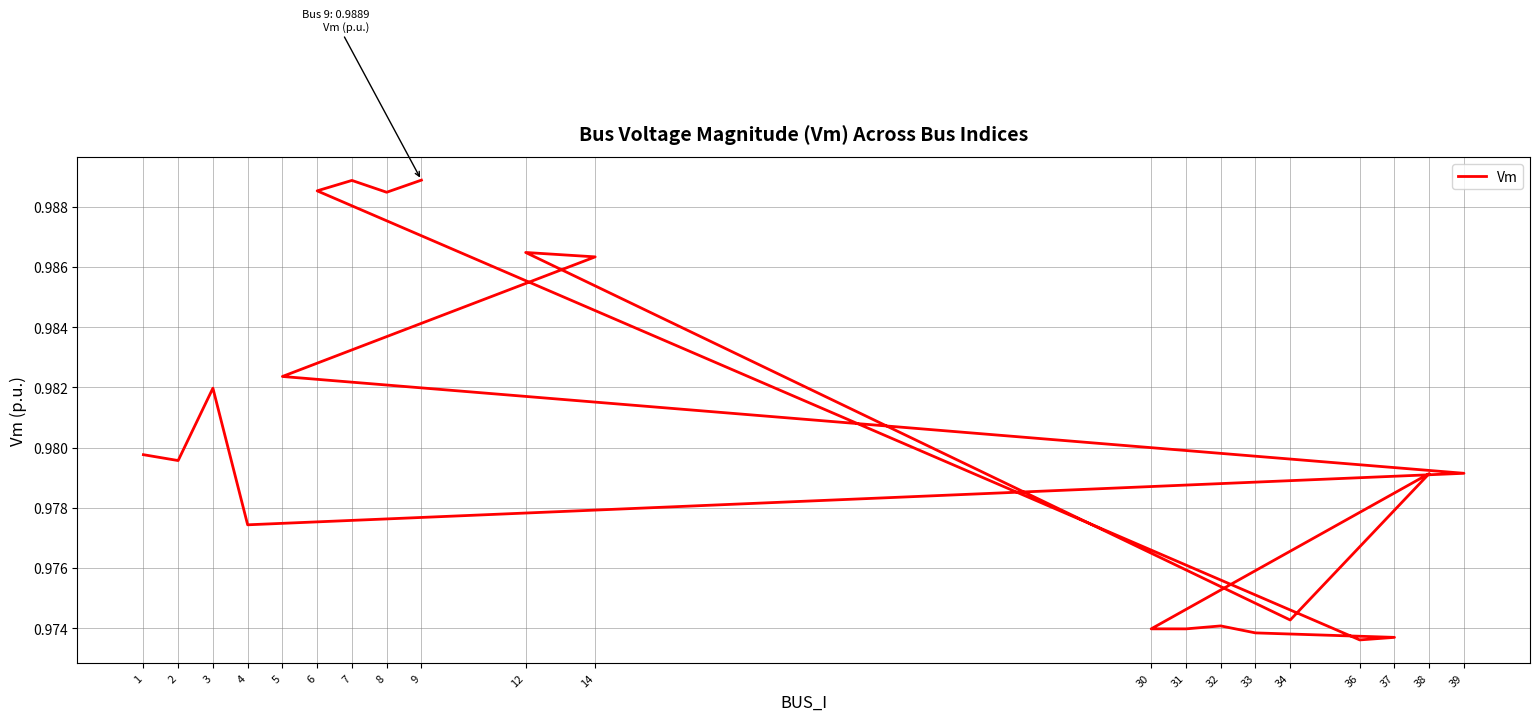

List the labels in order of value, largest first.

9, 7, 6, 8, 12, 14, 5, 3, 1, 2, 39, 38, 4, 34, 32, 30, 31, 33, 37, 36